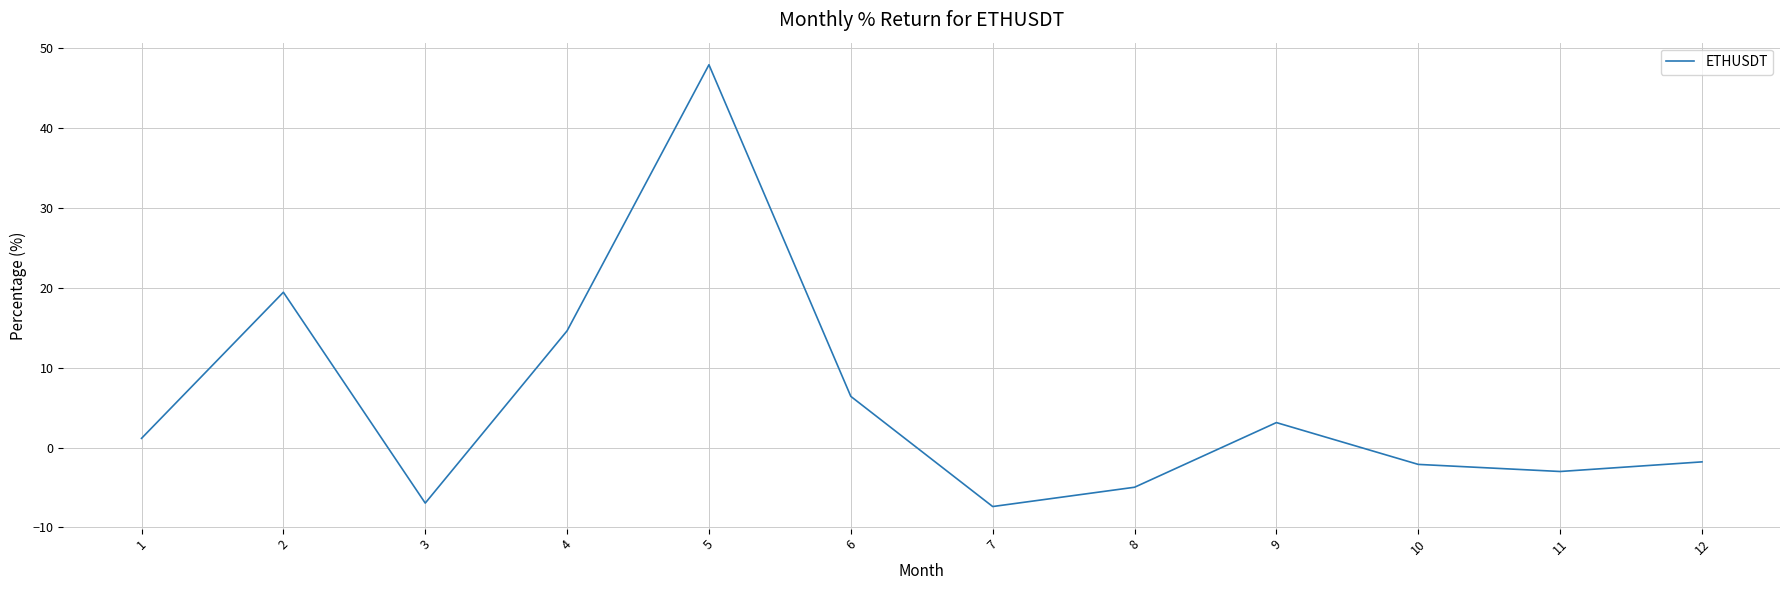

Reading left to right, extract all data points from this chart.

1=1.2	2=19.4	3=-6.9	4=14.6	5=47.9	6=6.4	7=-7.4	8=-5.0	9=3.1	10=-2.1	11=-3.0	12=-1.8